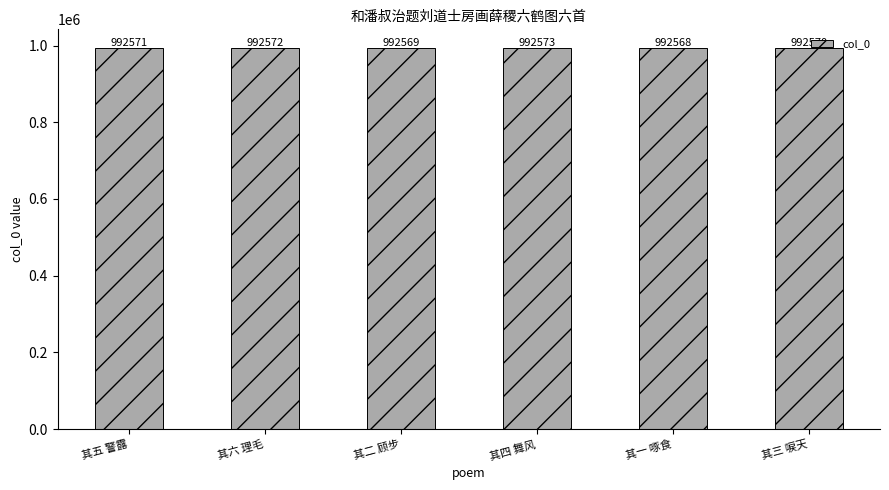

Rank the categories by value from highest to lowest.

其四 舞风, 其六 理毛, 其五 警露, 其三 唳天, 其二 顾步, 其一 啄食